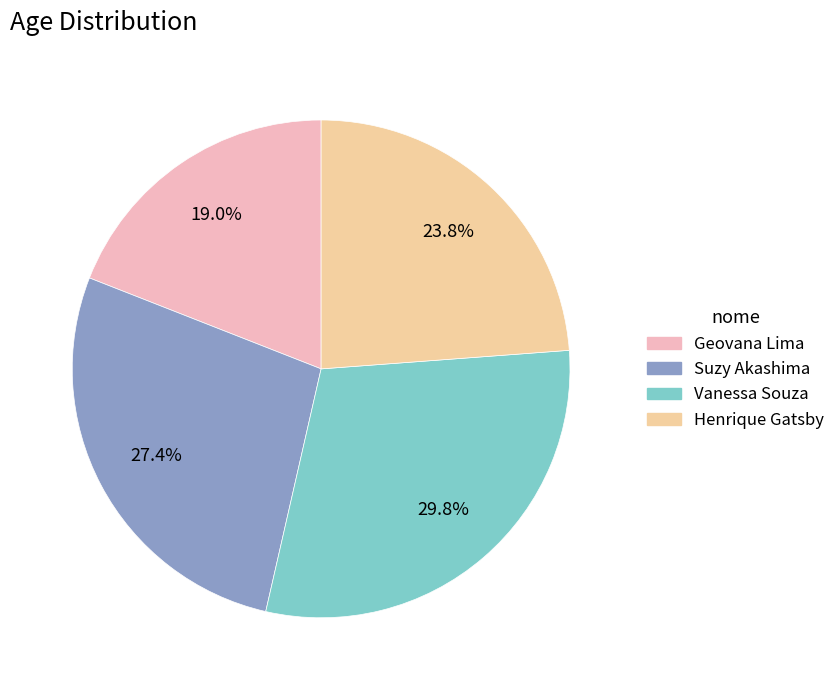

To the nearest percent, what is the difference between the Suzy Akashima and Henrique Gatsby slice percentages?

4%